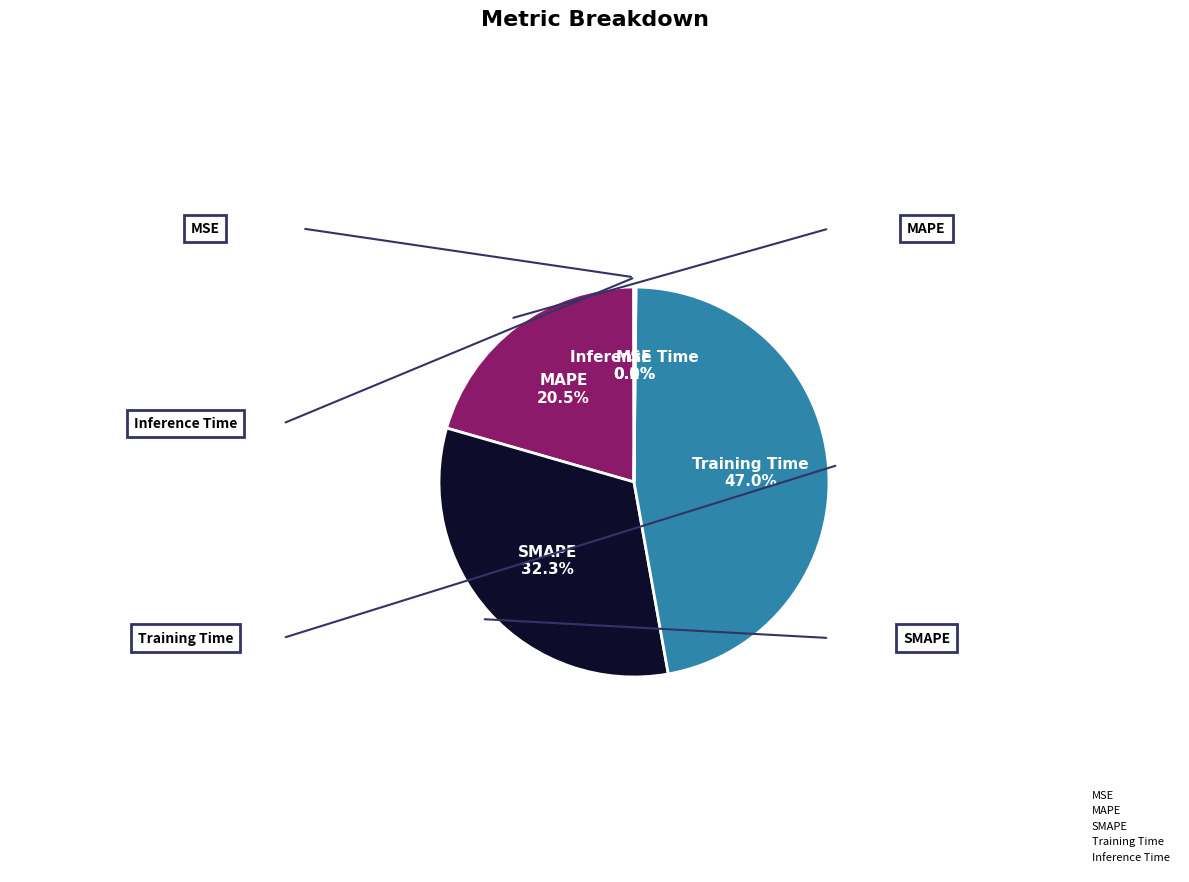

Is there a majority slice in this chart?

No